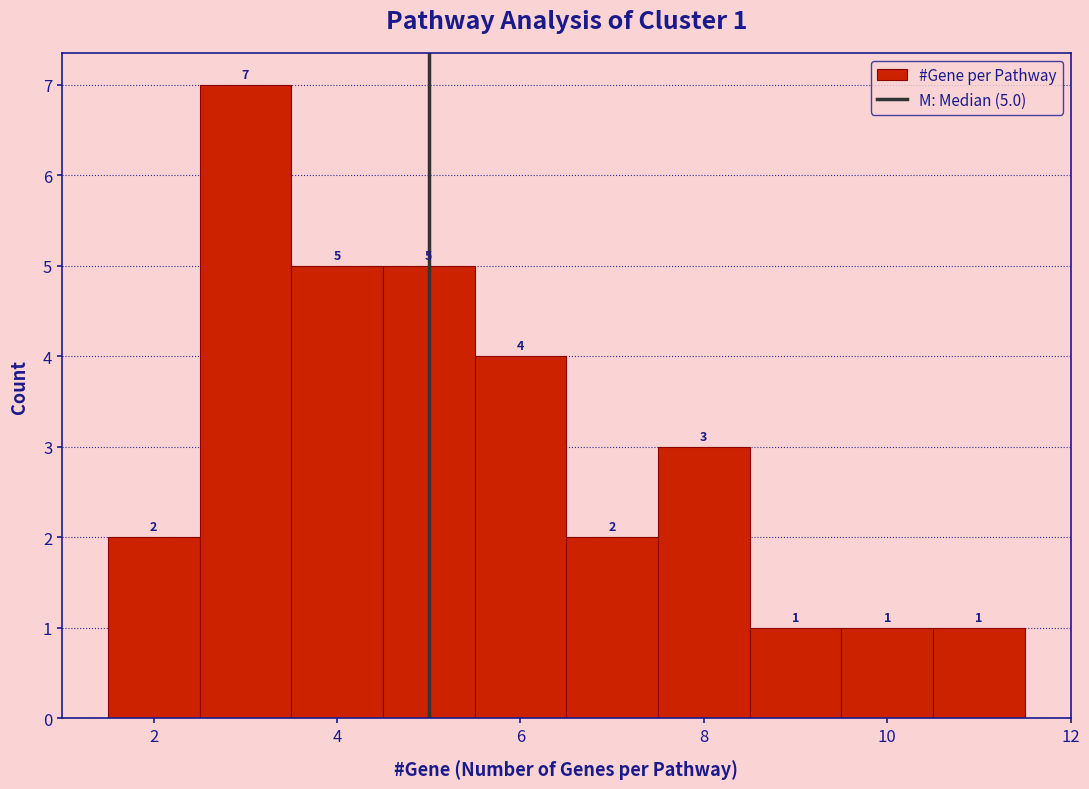

Which range on the x-axis has the tallest bar?

2.5 to 3.5